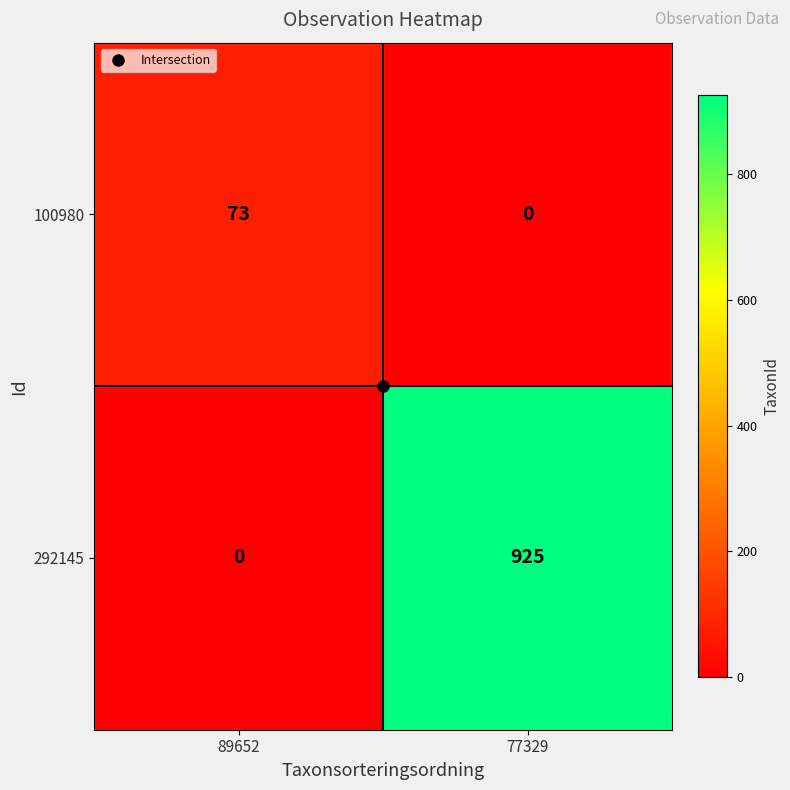

Is it true that 292145 equals 925 at 77329?

True